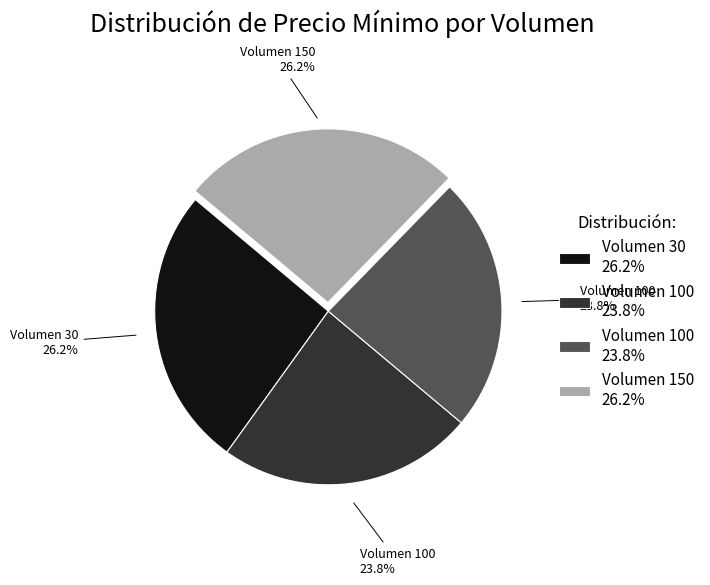

Does any single category account for the majority?

No